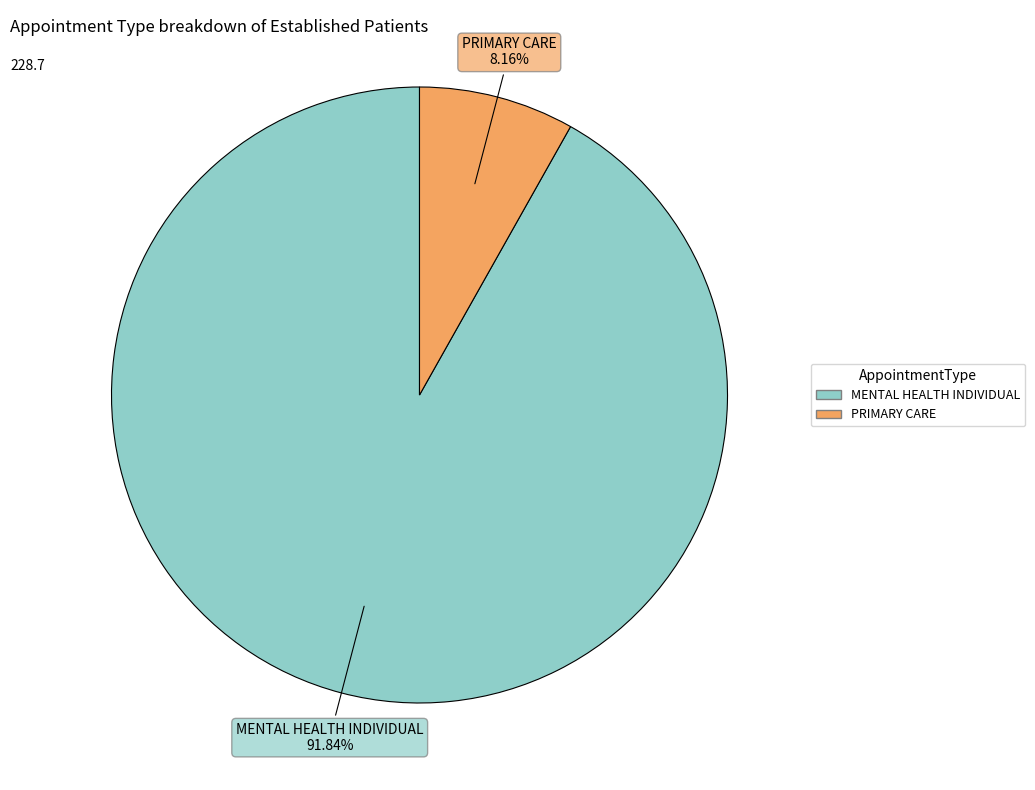

What is the majority slice?

MENTAL HEALTH INDIVIDUAL